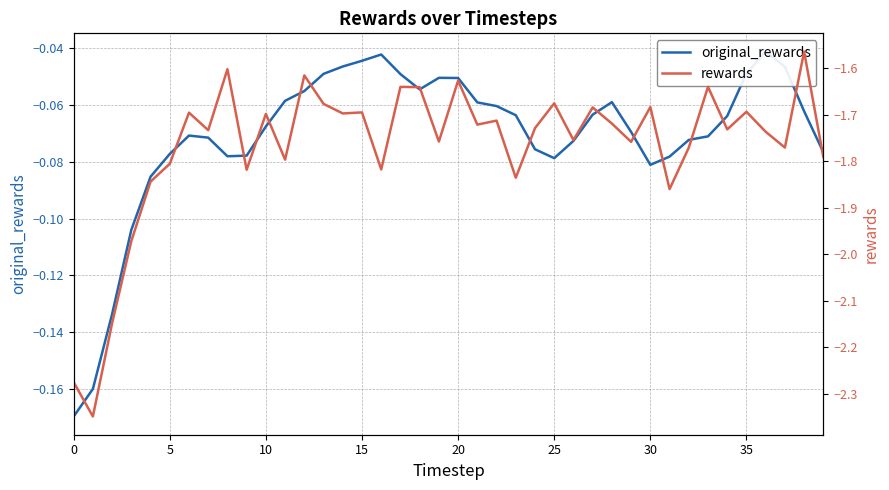

What is the difference between the maximum and second lowest values in the rewards series?

0.7